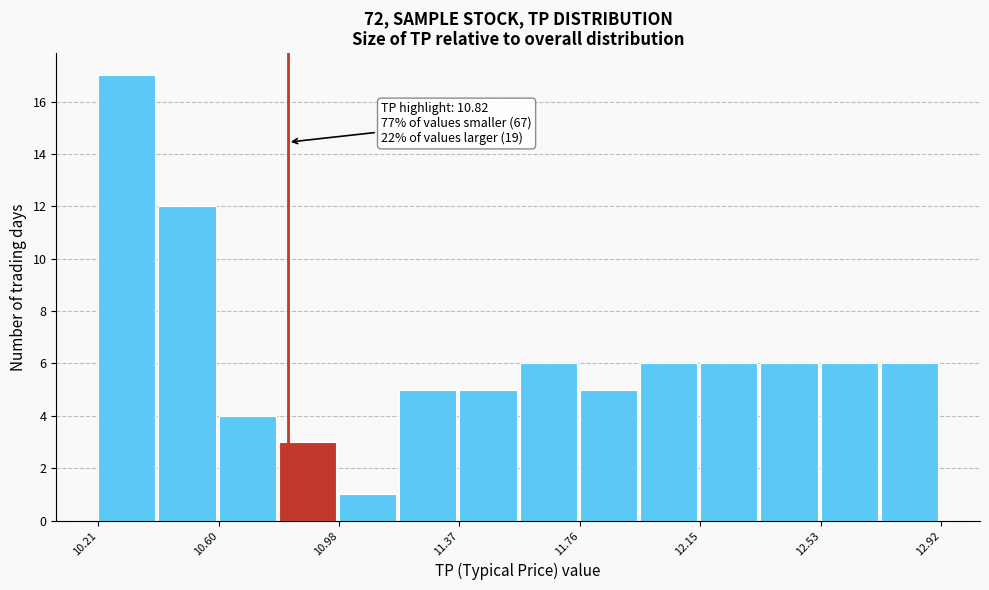

Read against the x-axis, roughly where is the centre of the tallest bar?

10.30